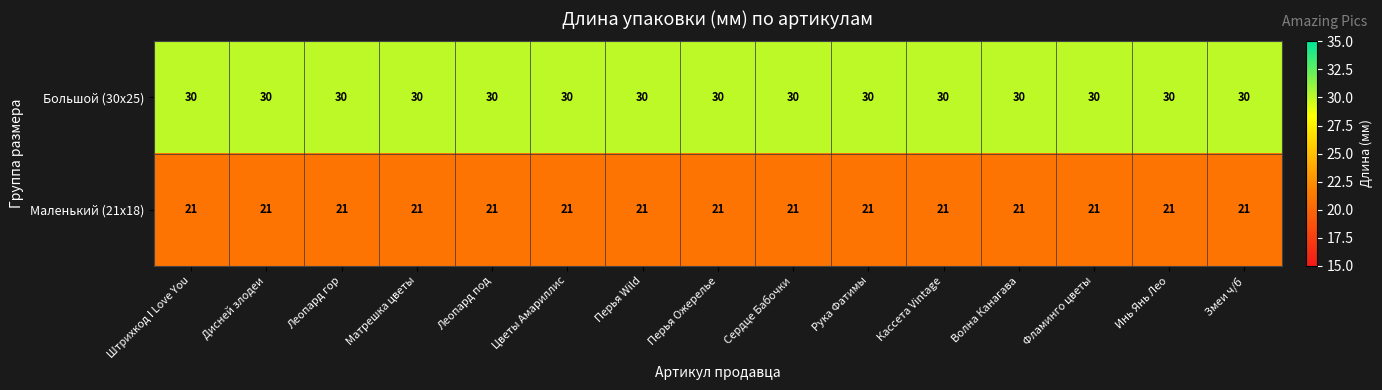

What is the sum of the Большой (30x25) values at Сердце Бабочки and Дисней злодеи?

60